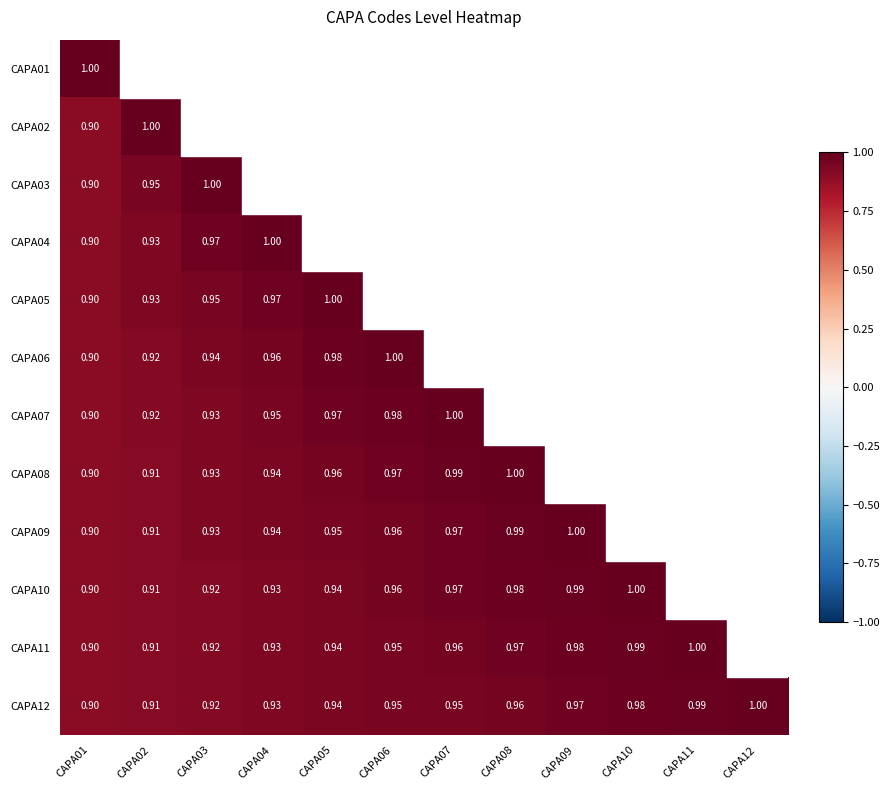

Rank the categories by CAPA08 value from highest to lowest.

CAPA08, CAPA09, CAPA10, CAPA11, CAPA12, CAPA07, CAPA06, CAPA05, CAPA04, CAPA03, CAPA02, CAPA01